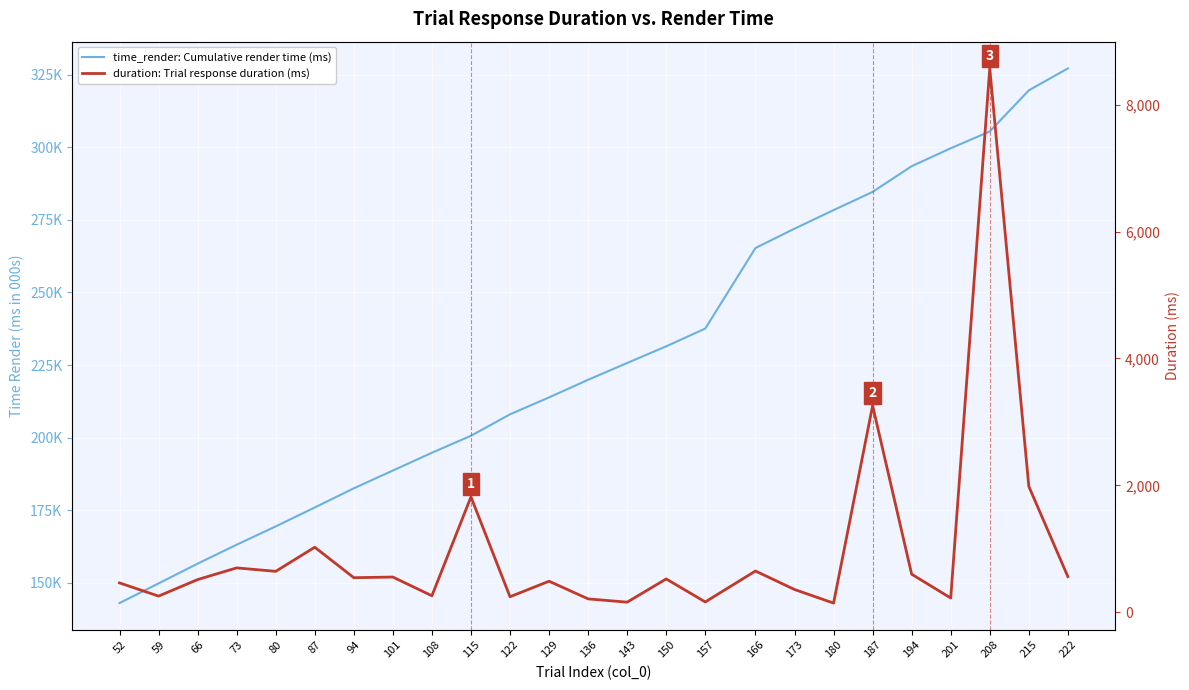

At how many categories does at least one series exceed 289367?

5